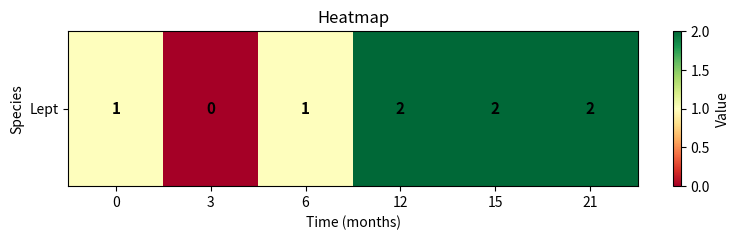

How many data points does each series have?

6